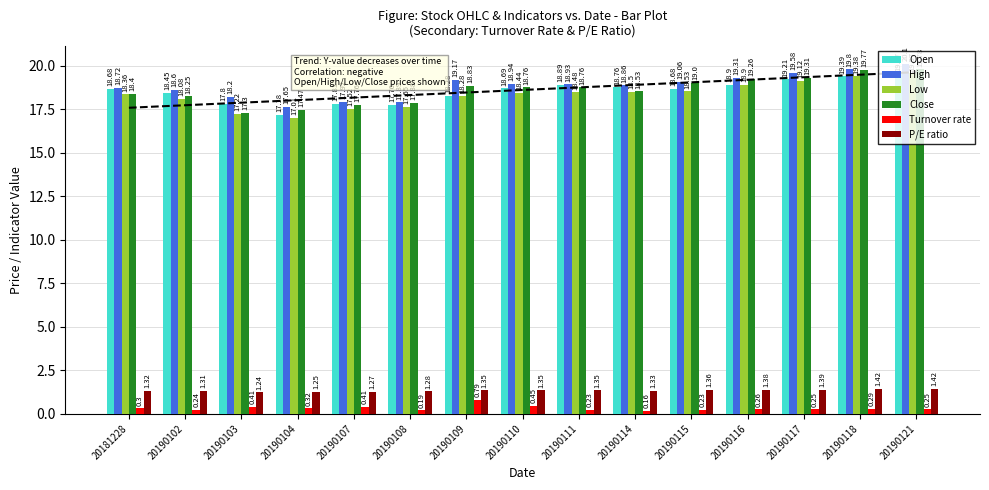

List the labels in order of High value, largest first.

20190121, 20190118, 20190117, 20190116, 20190109, 20190115, 20190110, 20190111, 20190114, 20181228, 20190102, 20190103, 20190107, 20190108, 20190104